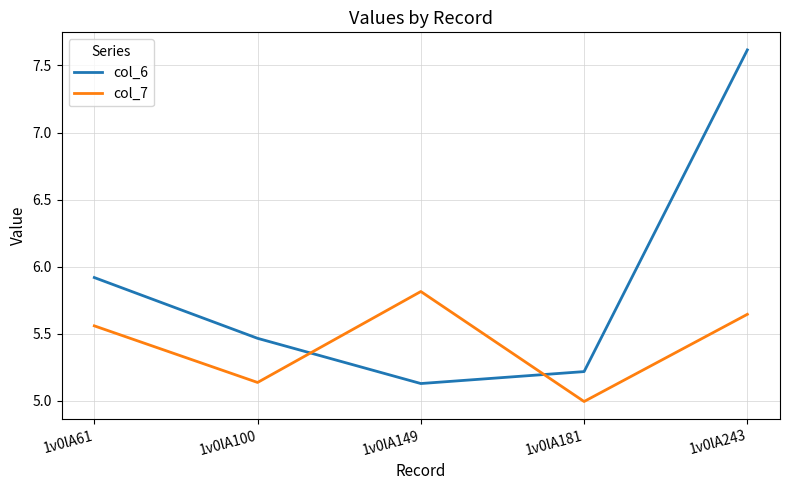

Rank the series by their average value, from highest to lowest.

col_6, col_7